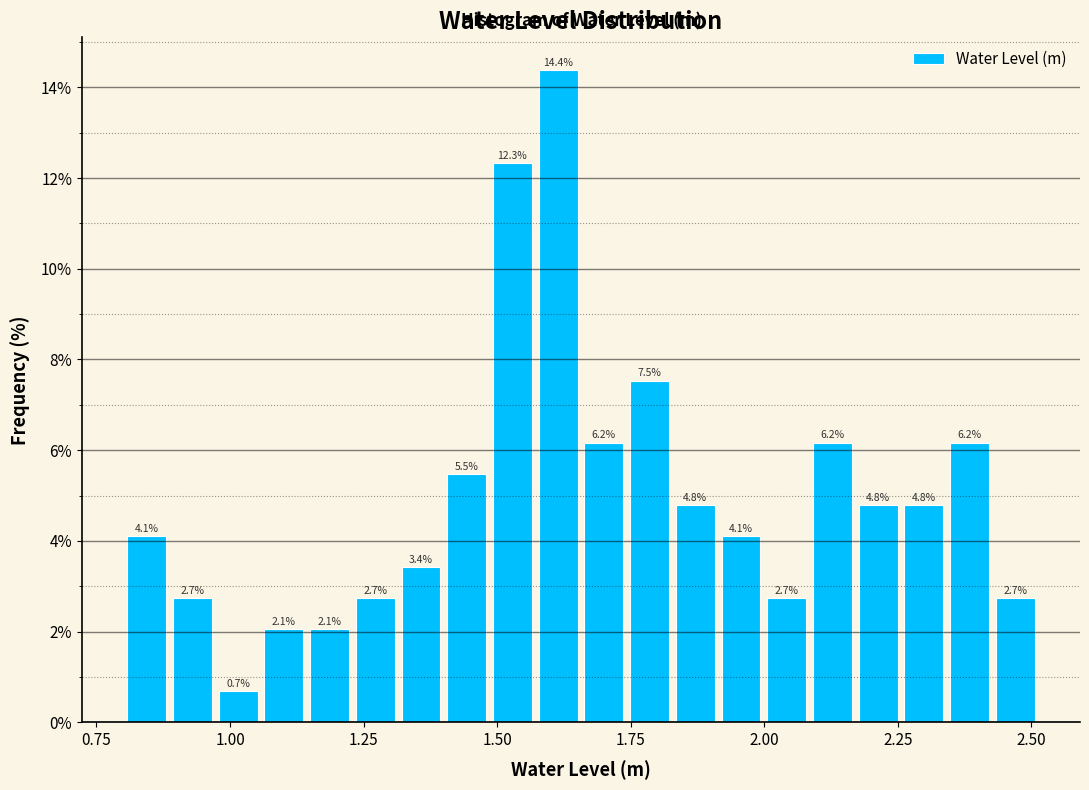

Around what value on the x-axis is the tallest bar? Give the approximate position of its centre, as read against the axis.

1.60